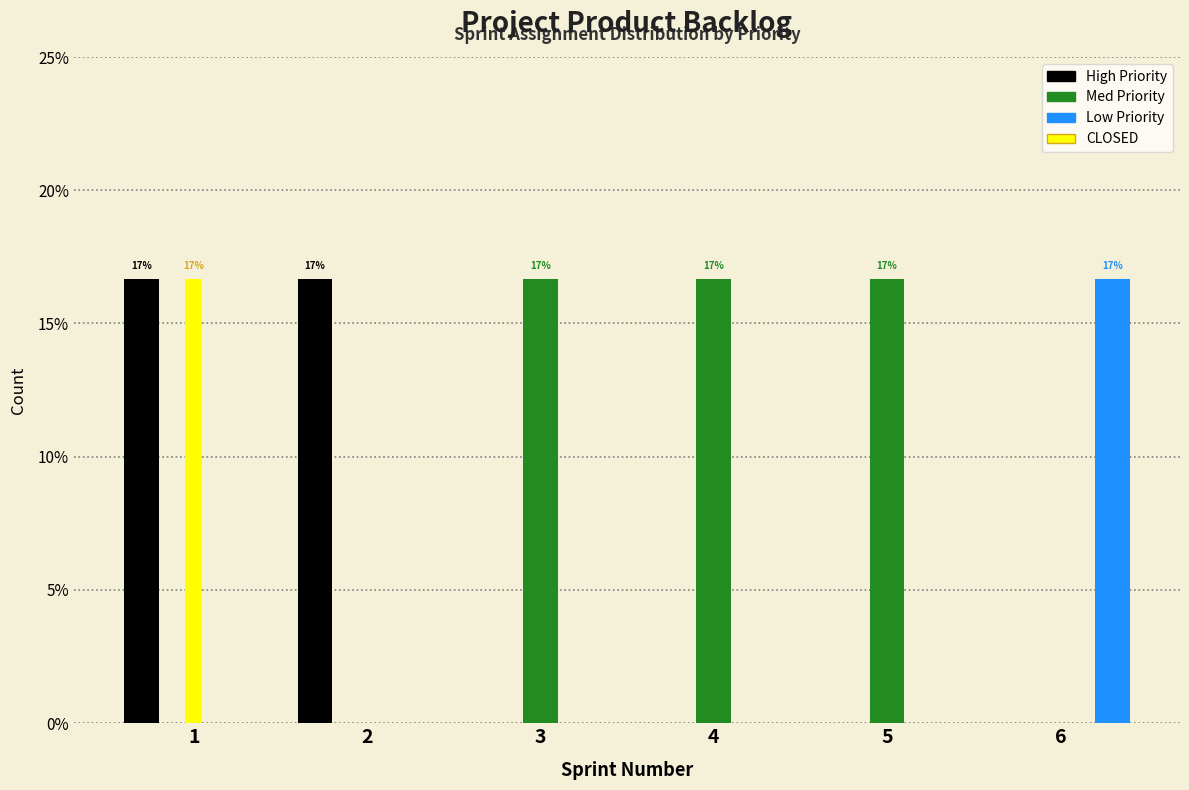

Reading left to right, list all the values displayed in this chart.

High: 1=16.7	2=16.7	3=0.0	4=0.0	5=0.0	6=0.0
Med: 1=0.0	2=0.0	3=16.7	4=16.7	5=16.7	6=0.0
Low: 1=0.0	2=0.0	3=0.0	4=0.0	5=0.0	6=16.7
CLOSED: 1=16.7	2=0.0	3=0.0	4=0.0	5=0.0	6=0.0